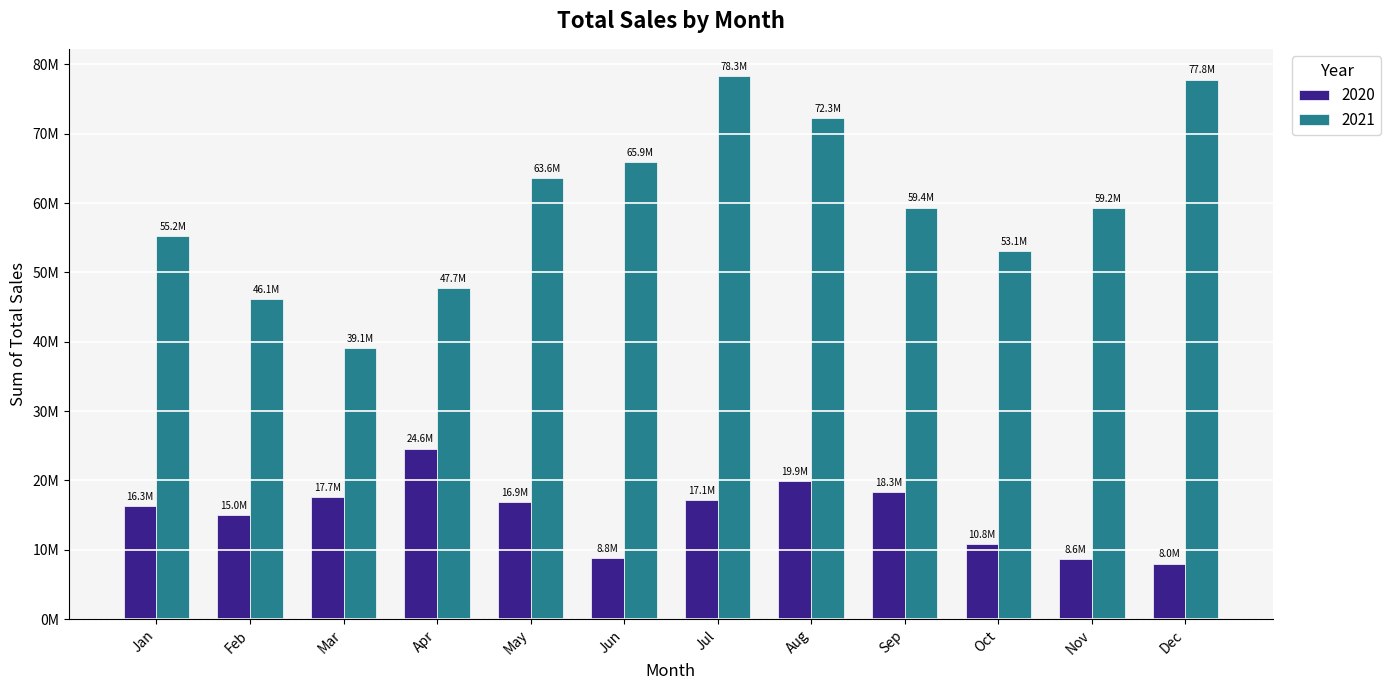

What is the difference between the highest and lowest values at Sep?

41052587